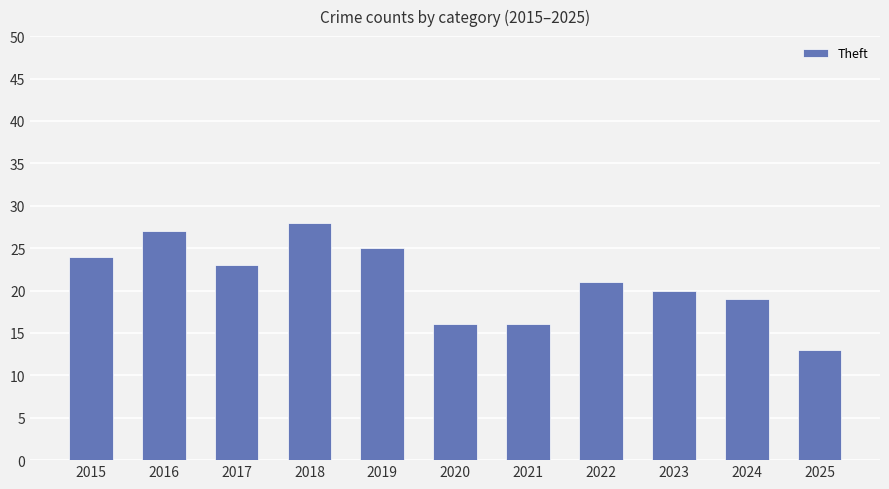

What is the ratio of the value at 2022 to the value at 2017?

0.9